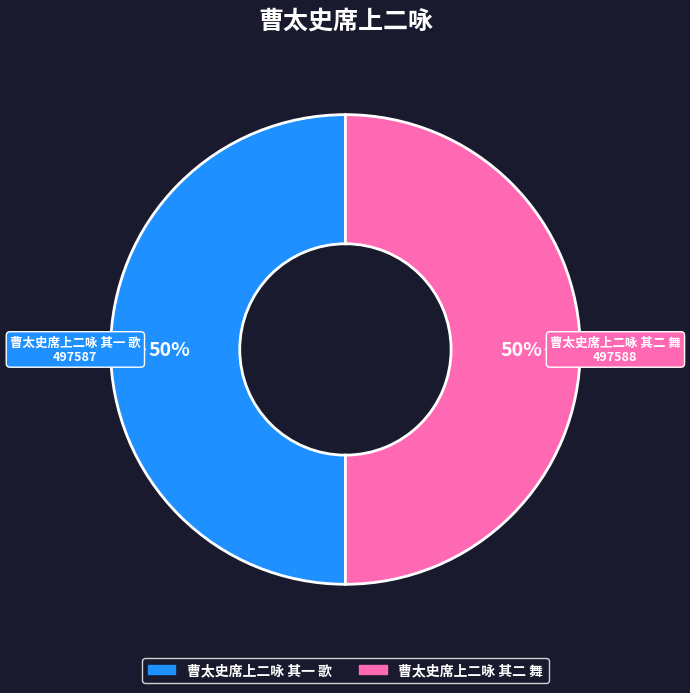

Is the sum of 曹太史席上二咏 其二 舞 and 曹太史席上二咏 其一 歌 greater than half?

Yes